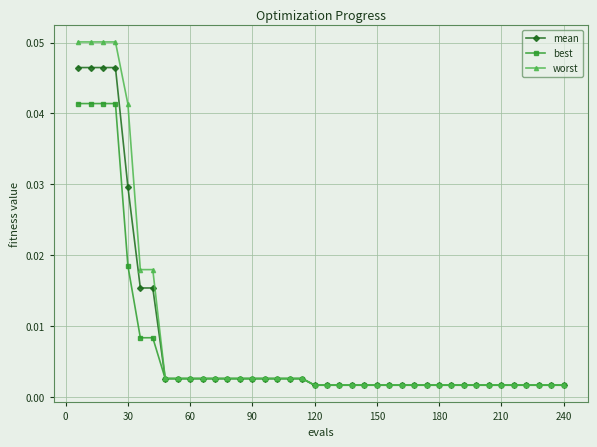

Which series has the largest total across all categories?

worst